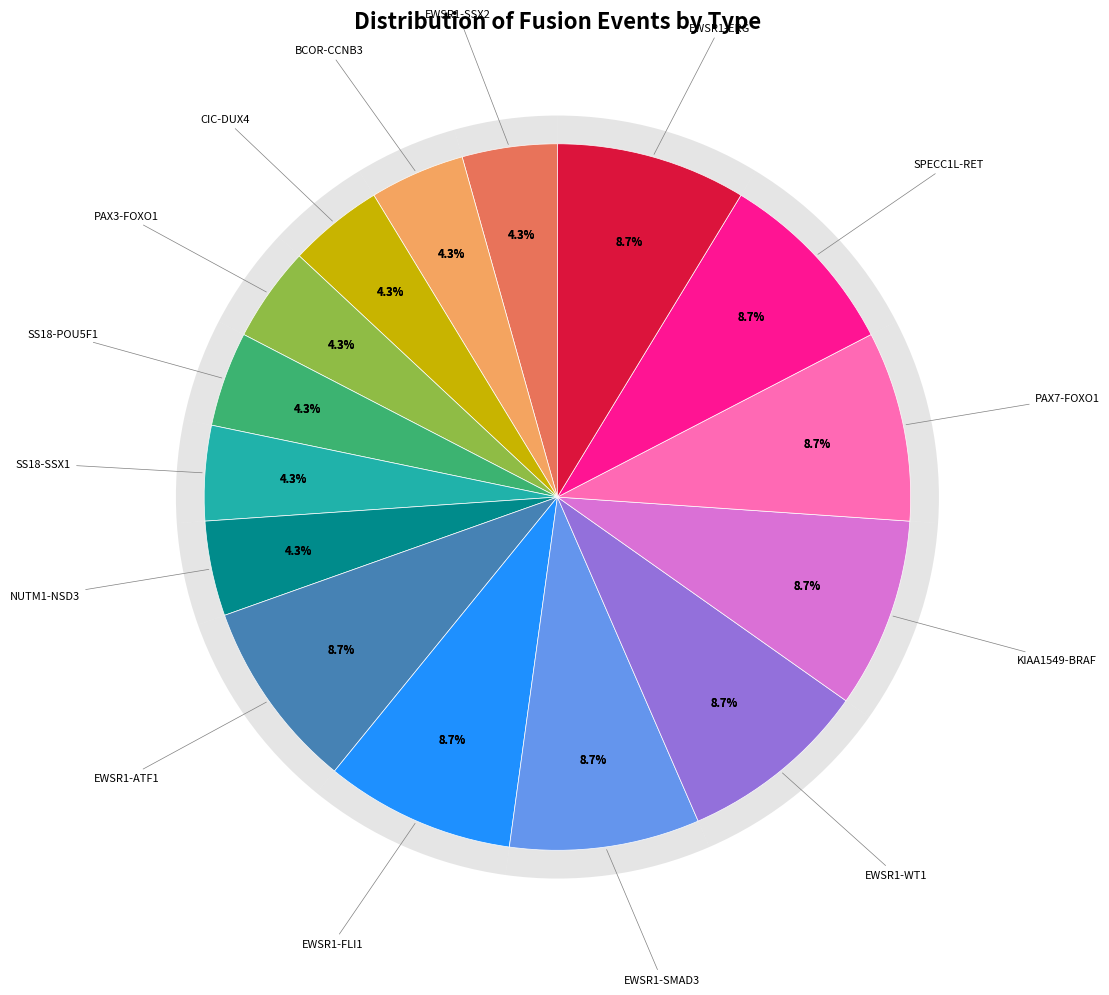

Is there any slice that represents more than half of the pie?

No